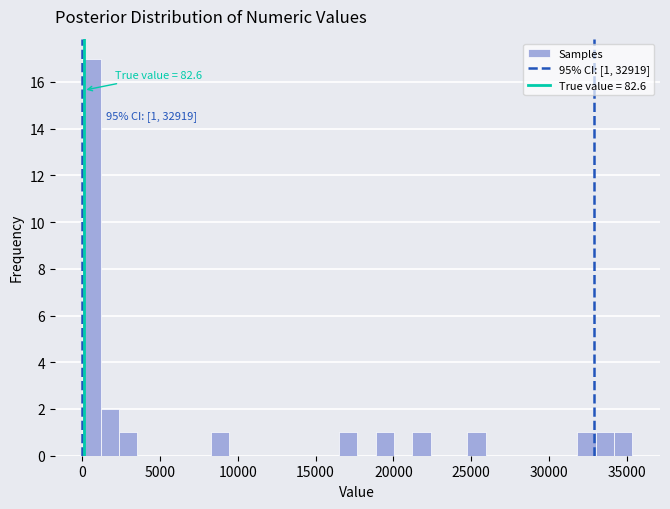

Read against the x-axis, roughly where is the centre of the tallest bar?

500